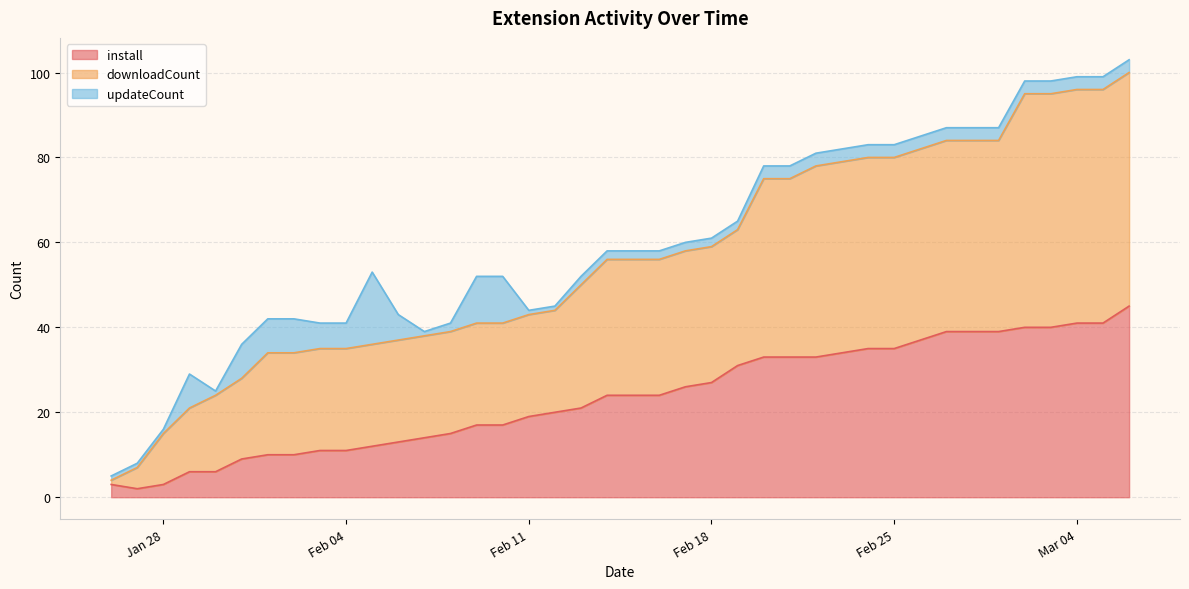

True or false: install and downloadCount cross at least once.

False